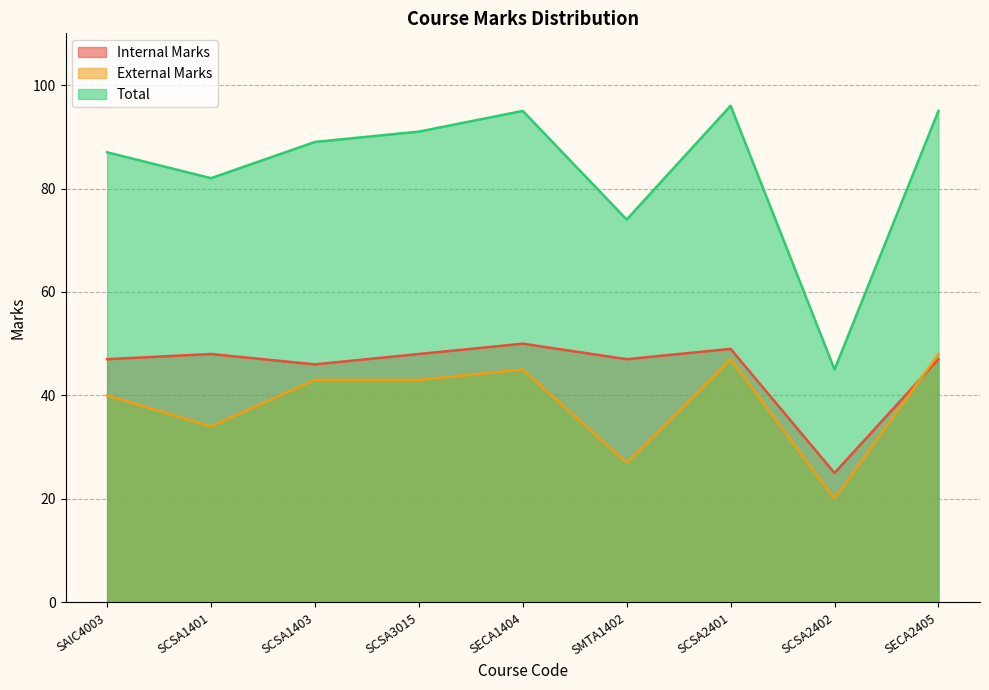

What position from the right is SMTA1402?

4